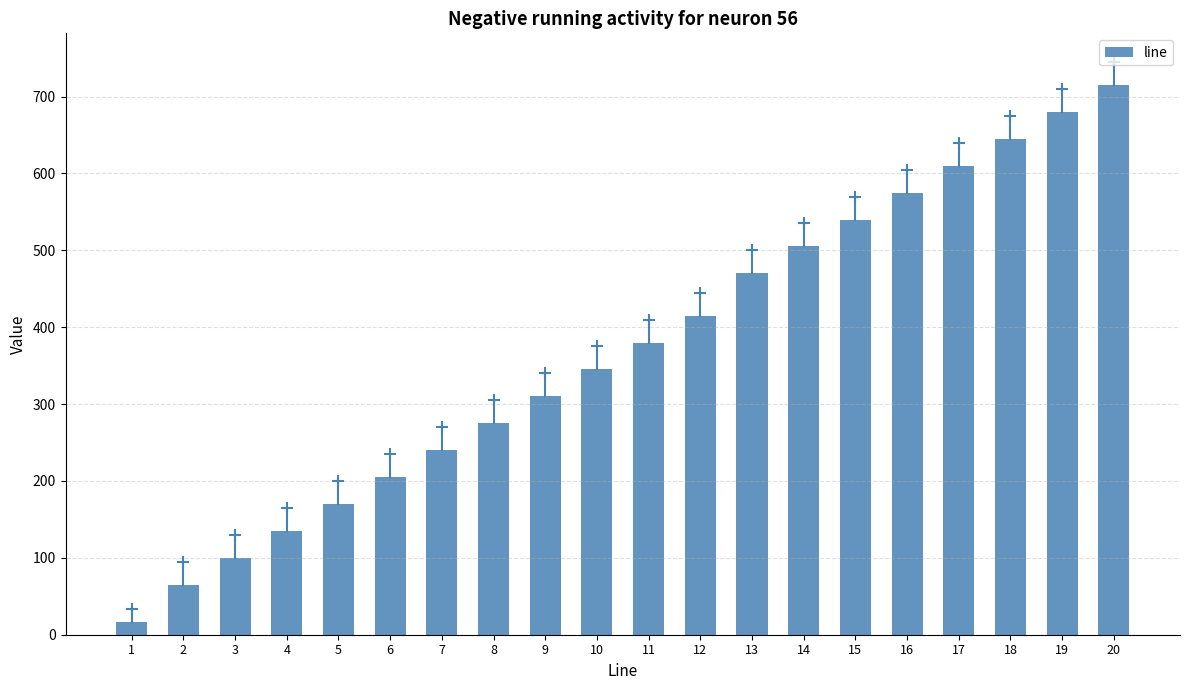

What is the greatest value displayed?

715